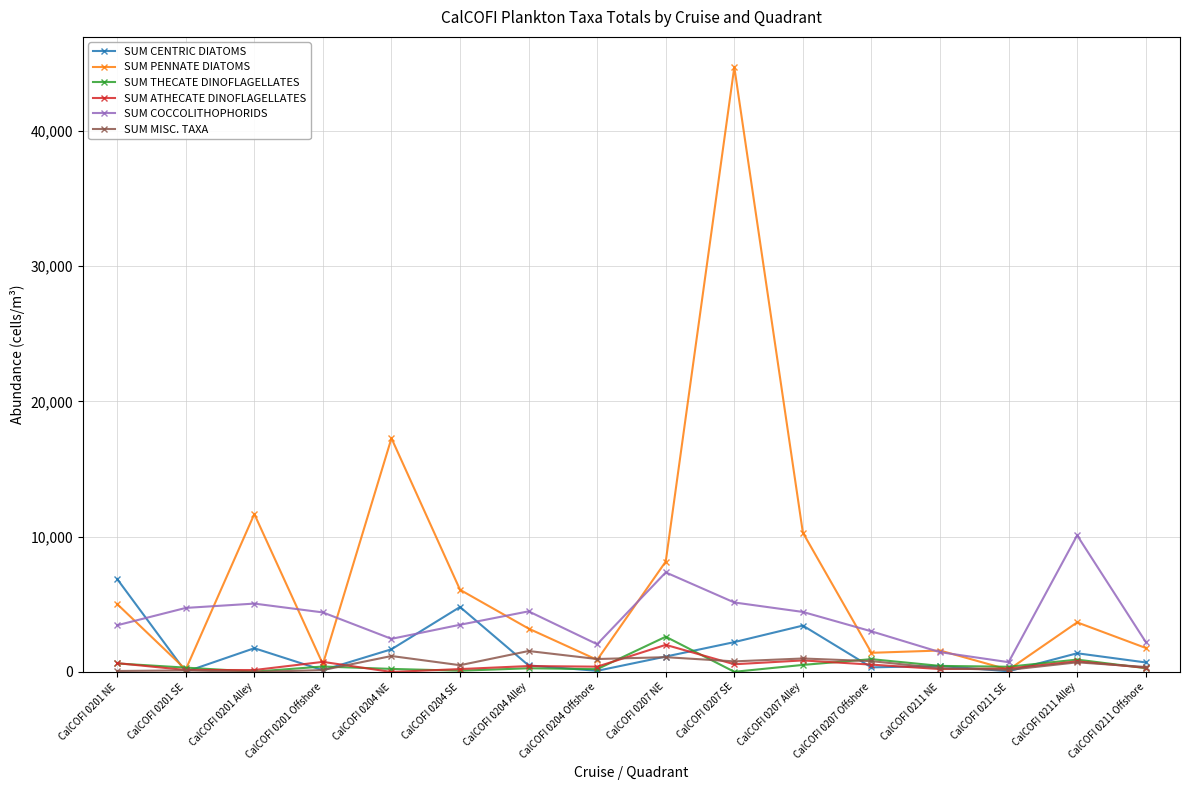

Which series ends up on top after the final intersection of SUM PENNATE DIATOMS and SUM COCCOLITHOPHORIDS?

SUM COCCOLITHOPHORIDS